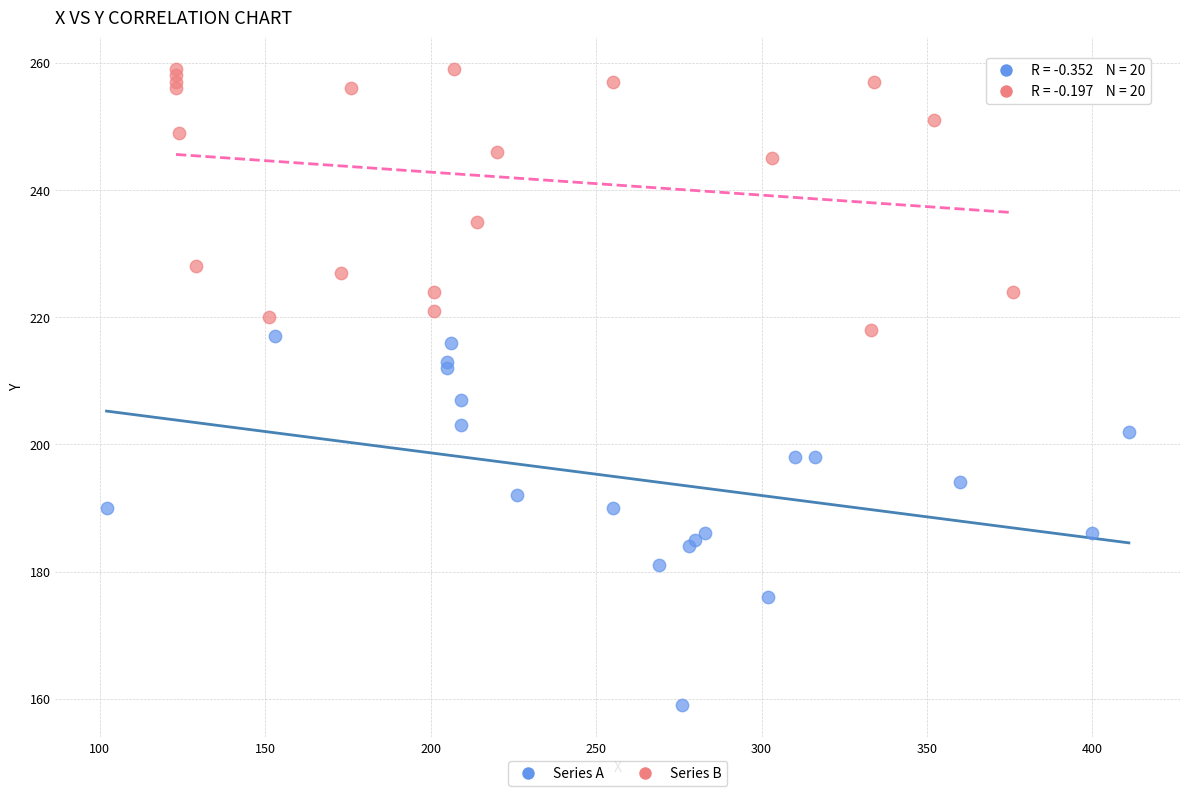

What are all the series names shown in the legend?

Series A, Series B